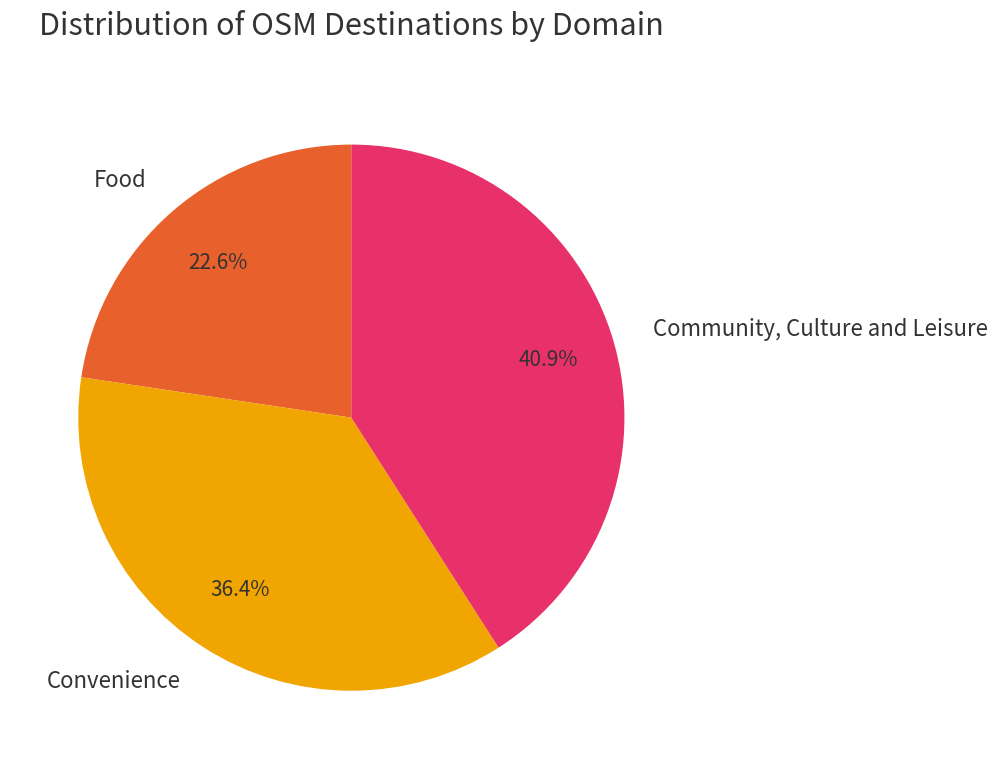

True or false: Community, Culture and Leisure accounts for 16% of the total.

False